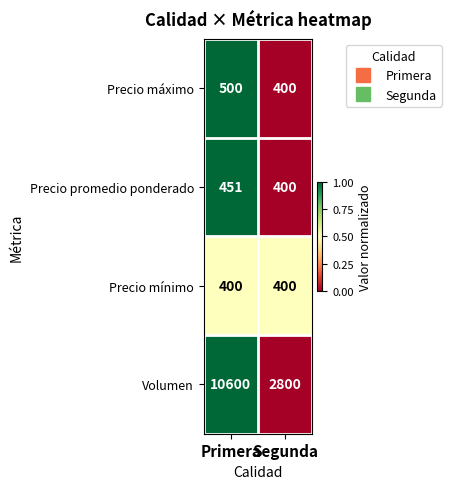

Which series has the largest range (max minus min)?

Volumen